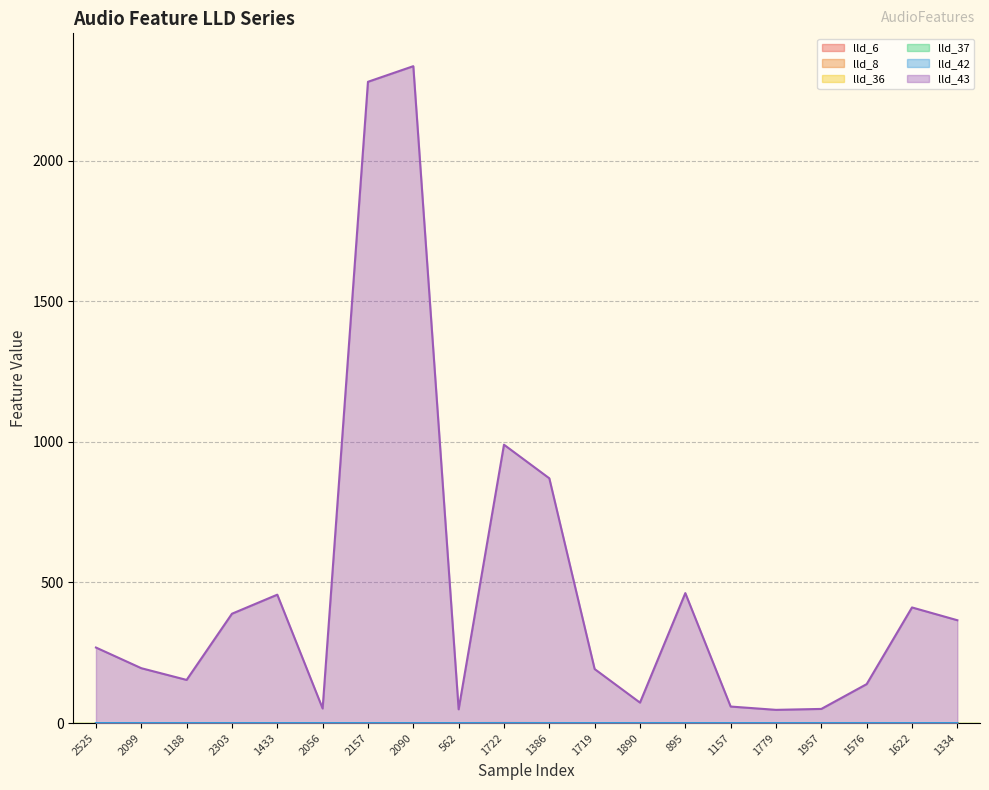

Reading left to right, transcribe all the data shown in this chart.

lld_6: 0.1	0.1	0.1	0.1	0.1	0.1	0.1	0.1	0.0	0.3	0.1	0.1	0.1	0.1	0.1	0.1	0.1	0.1	0.0	0.1
lld_8: 0.0	0.0	0.0	0.0	0.0	0.0	0.0	0.0	0.0	0.0	0.0	0.0	0.0	0.0	0.0	0.0	0.0	0.0	0.0	0.0
lld_36: 0.0	0.0	0.0	0.0	0.0	0.0	0.0	0.0	0.0	0.0	0.0	0.0	0.0	0.0	0.0	0.0	0.0	0.0	0.0	0.0
lld_37: 0.0	0.0	0.0	0.0	0.0	0.0	0.0	0.0	0.0	0.0	0.0	0.0	0.0	0.0	0.0	0.0	0.0	0.0	0.0	0.0
lld_42: 0.0	0.0	0.0	0.0	0.0	0.0	0.0	0.0	0.0	0.0	0.0	0.0	0.0	0.0	0.0	0.0	0.0	0.1	0.0	0.0
lld_43: 268.6	195.1	153.4	388.8	456.6	51.8	2280.4	2336.0	48.9	989.9	870.4	192.1	72.7	462.2	58.7	47.0	50.3	138.5	411.2	365.7